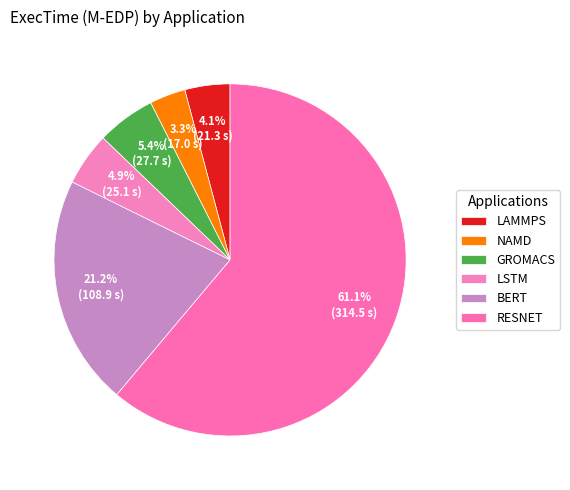

Count the number of slices in the pie.

6